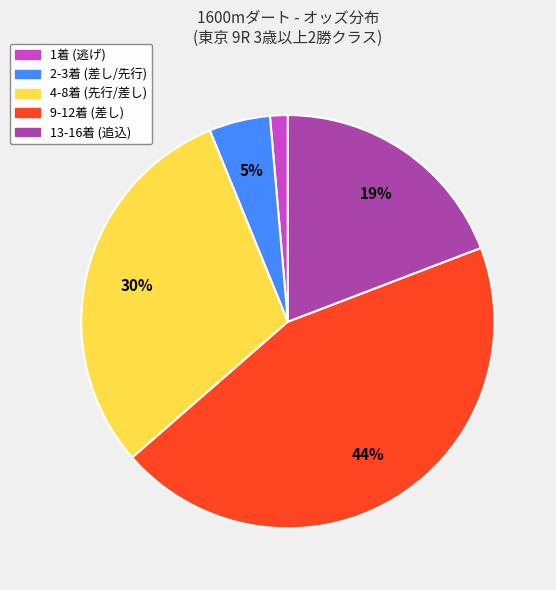

How many slices are in this pie chart?

5